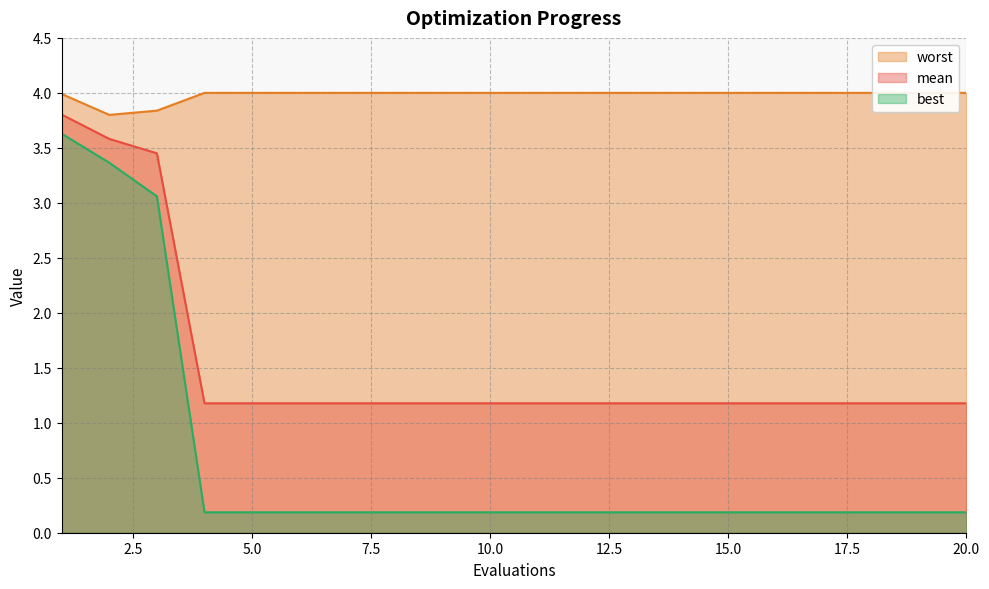

What is the spread (max minus min) of values at 16?

3.8